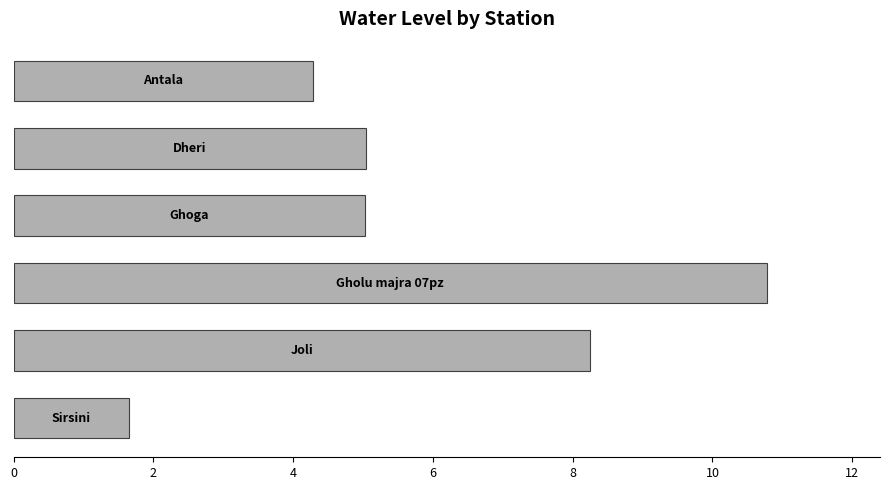

What is the difference between the maximum and second lowest values?

6.5